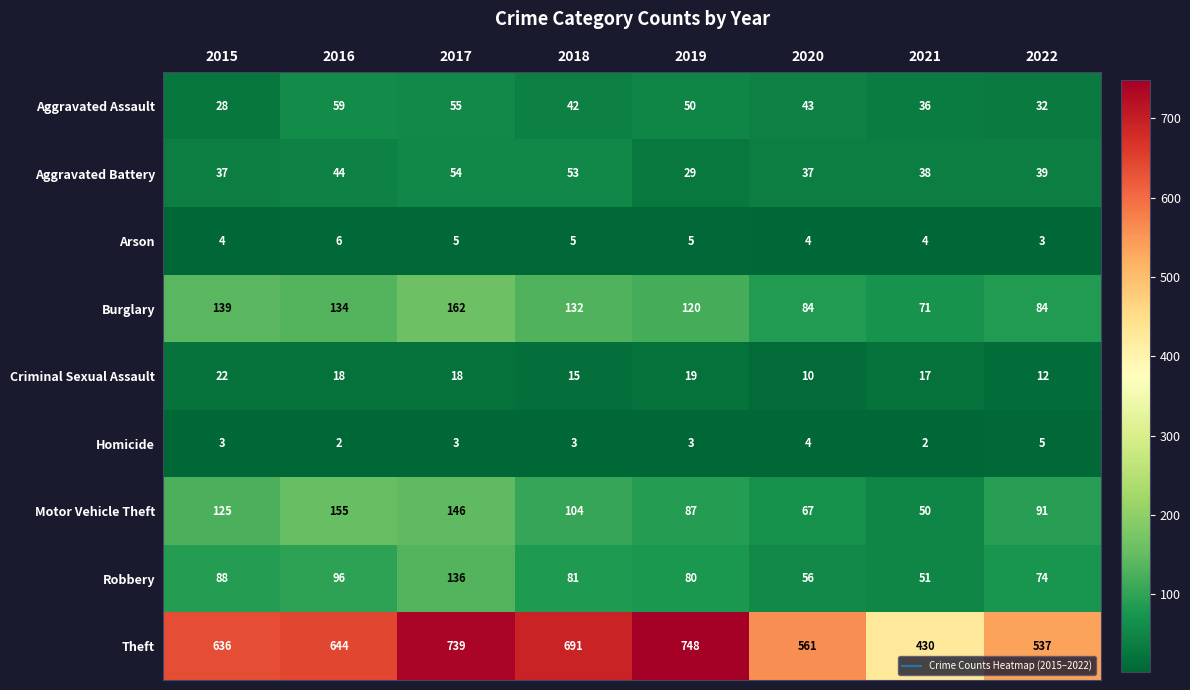

Which category has the lowest value in the Burglary series?

2021